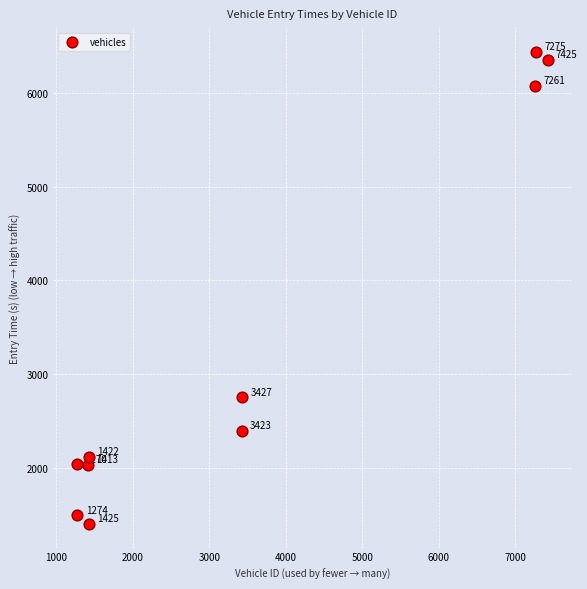

What is the average Y value?

3307.6